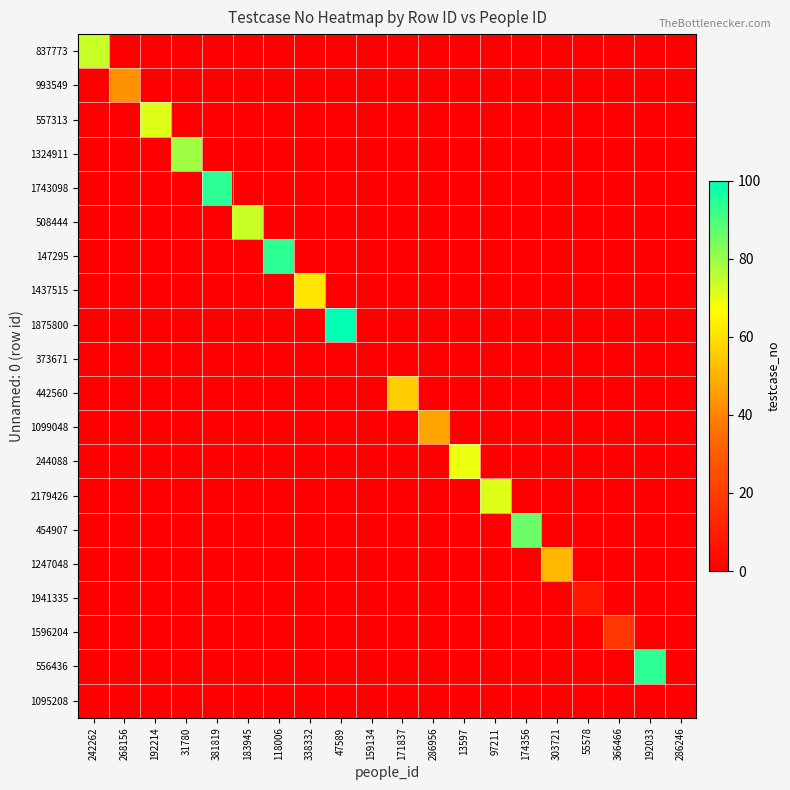

At which category does the chart reach its minimum across all series?

268156